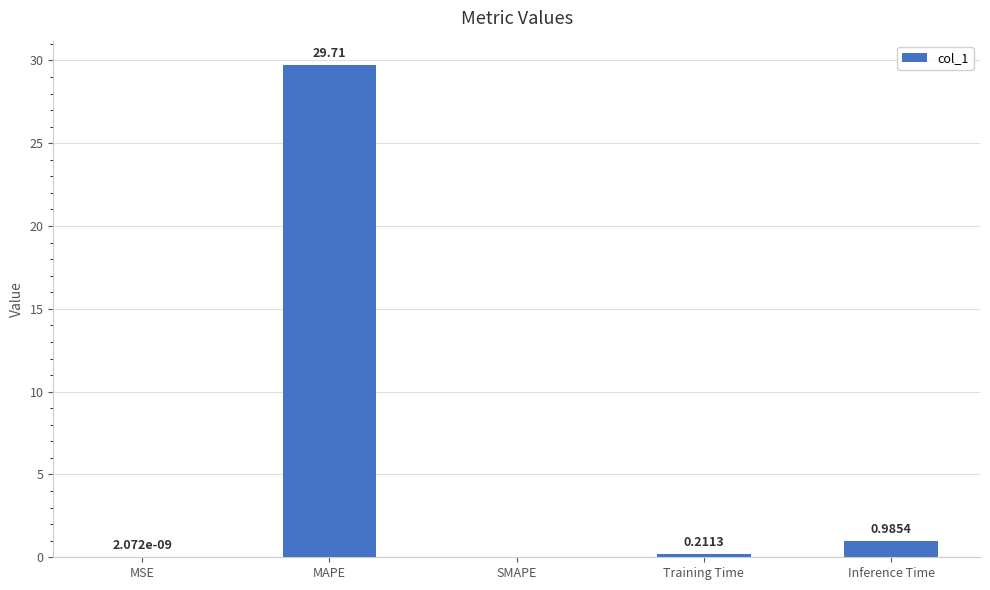

What is the sum of all values?

30.9